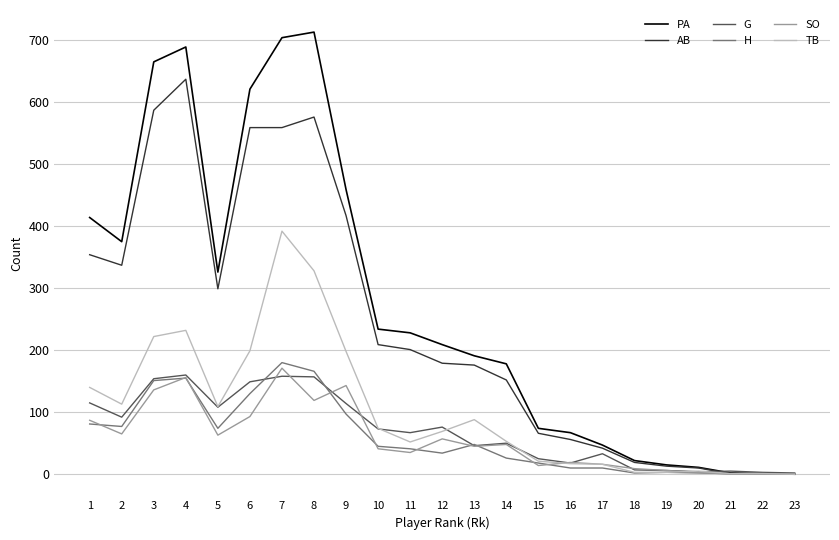

Is the value of SO at 14 greater than the value of AB at 9?

No